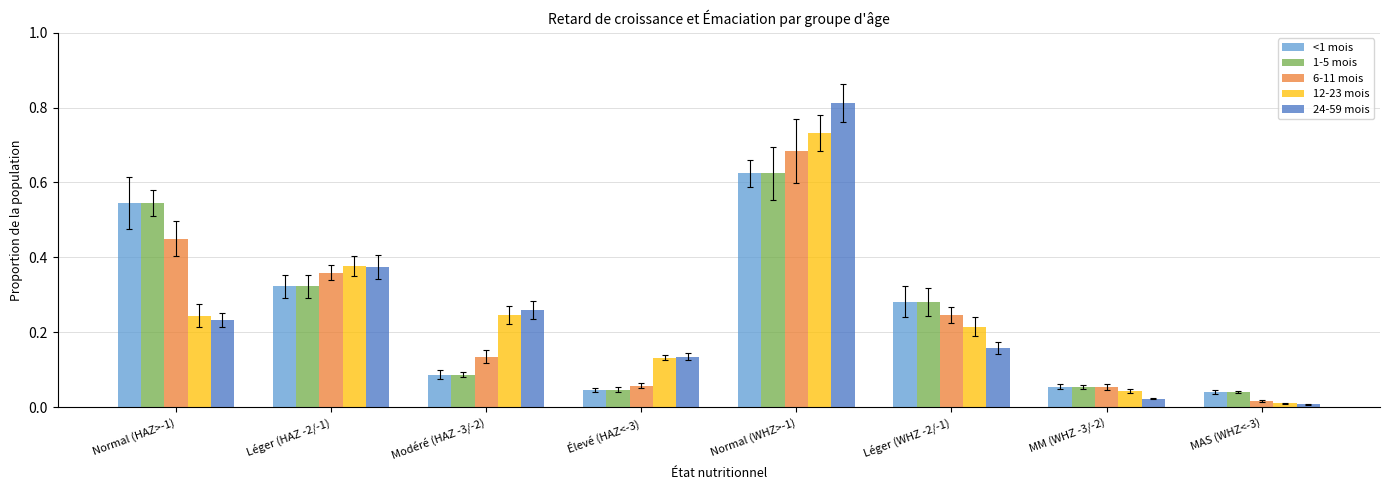

What is the sum of all 24-59 mois values?

2.0